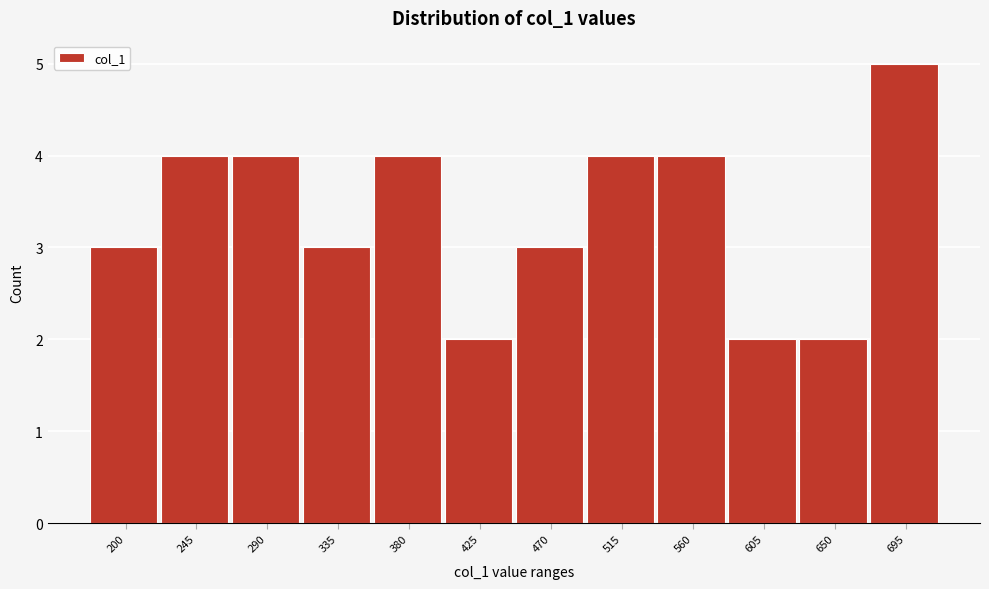

Reading left to right, extract all data points from this chart.

3	4	4	3	4	2	3	4	4	2	2	5